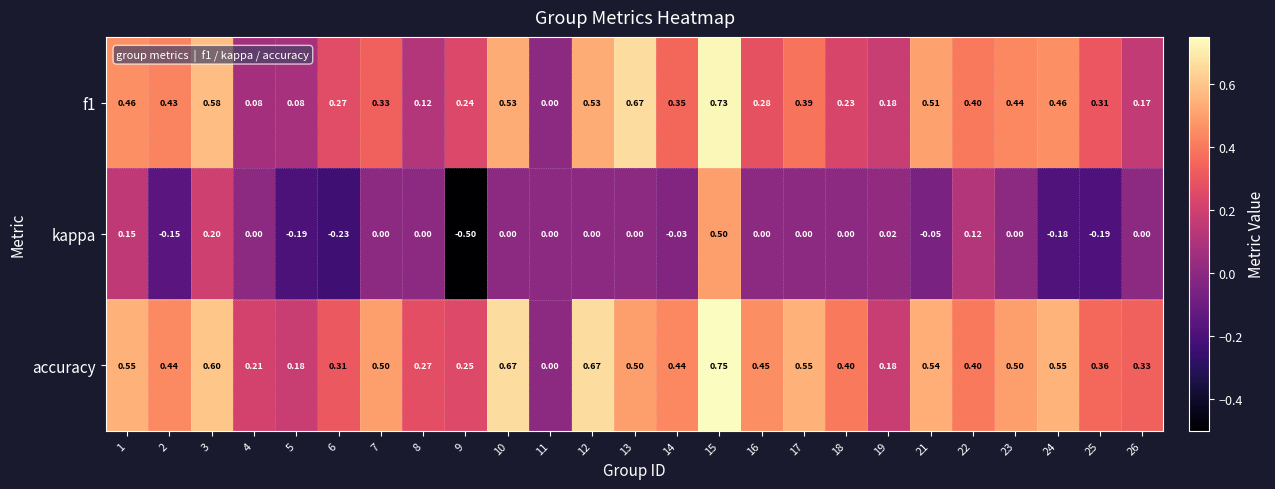

How many series are shown in this chart?

3